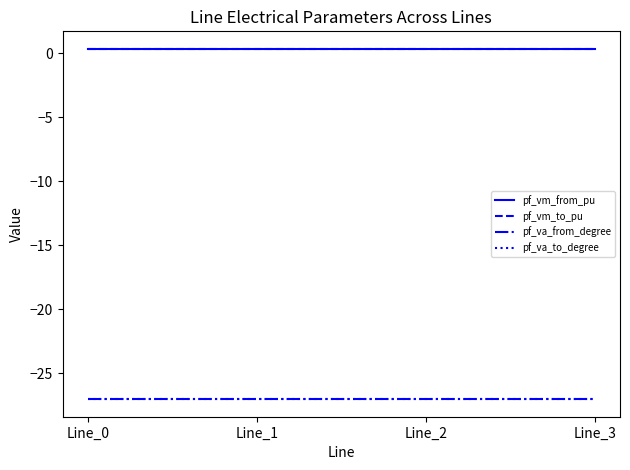

What is the value of the pf_va_to_degree point at the 3rd from the left?

-27.0